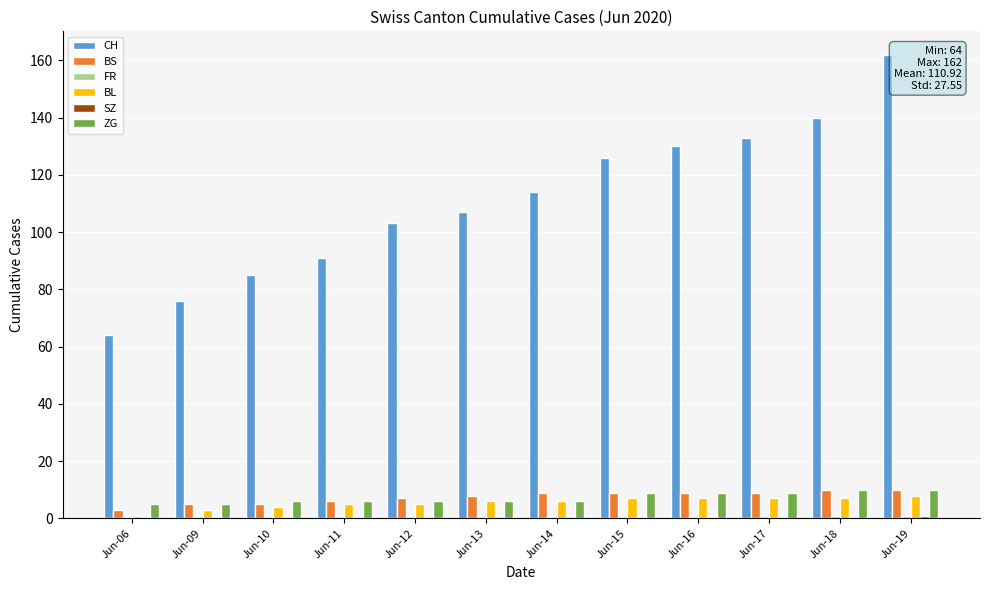

The BS series shows 6 at Jun-11. True or false?

True